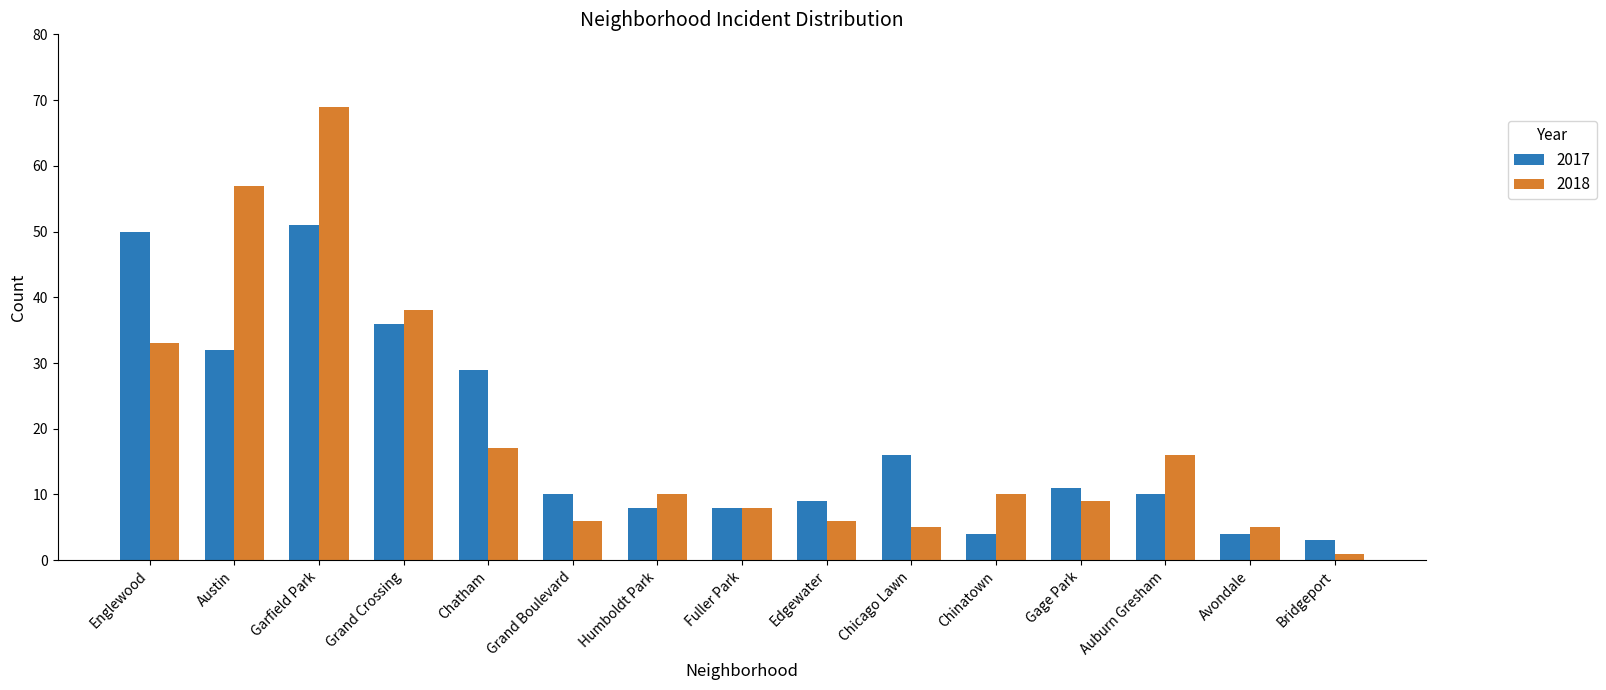

List the series in order of their peak value, lowest first.

2017, 2018